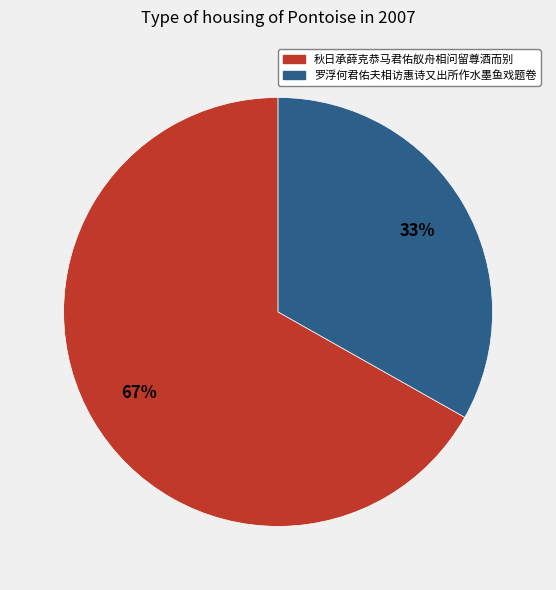

Is 罗浮何君佑夫相访惠诗又出所作水墨鱼戏题卷 the majority of the pie?

No